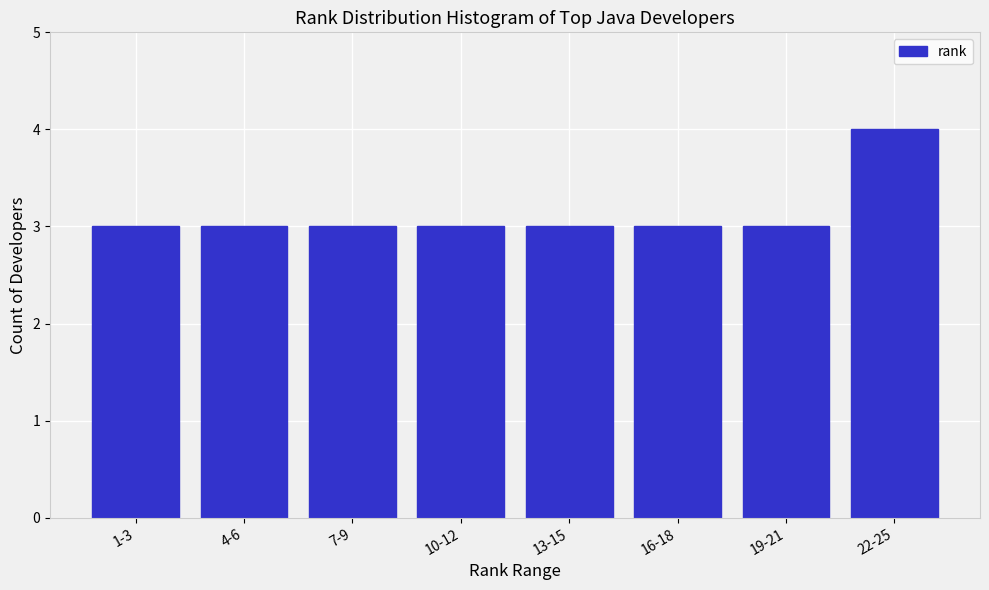

Reading right to left, transcribe all the data shown in this chart.

22-25=4	19-21=3	16-18=3	13-15=3	10-12=3	7-9=3	4-6=3	1-3=3